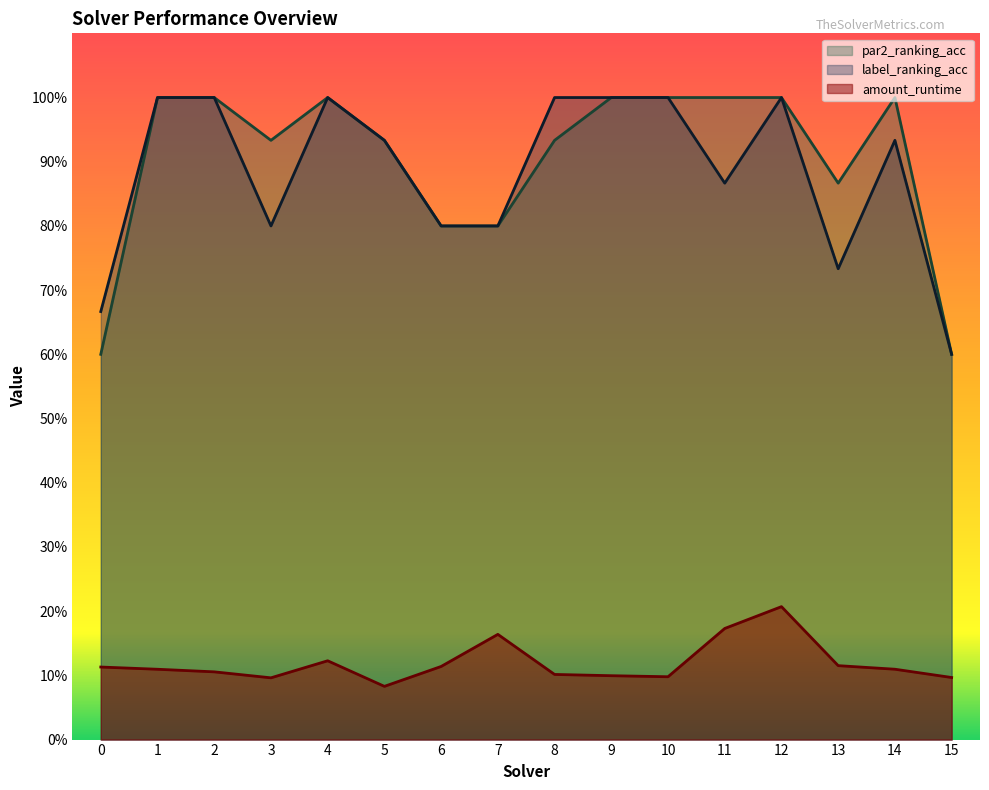

What is the total value across all series at 1?

2.1